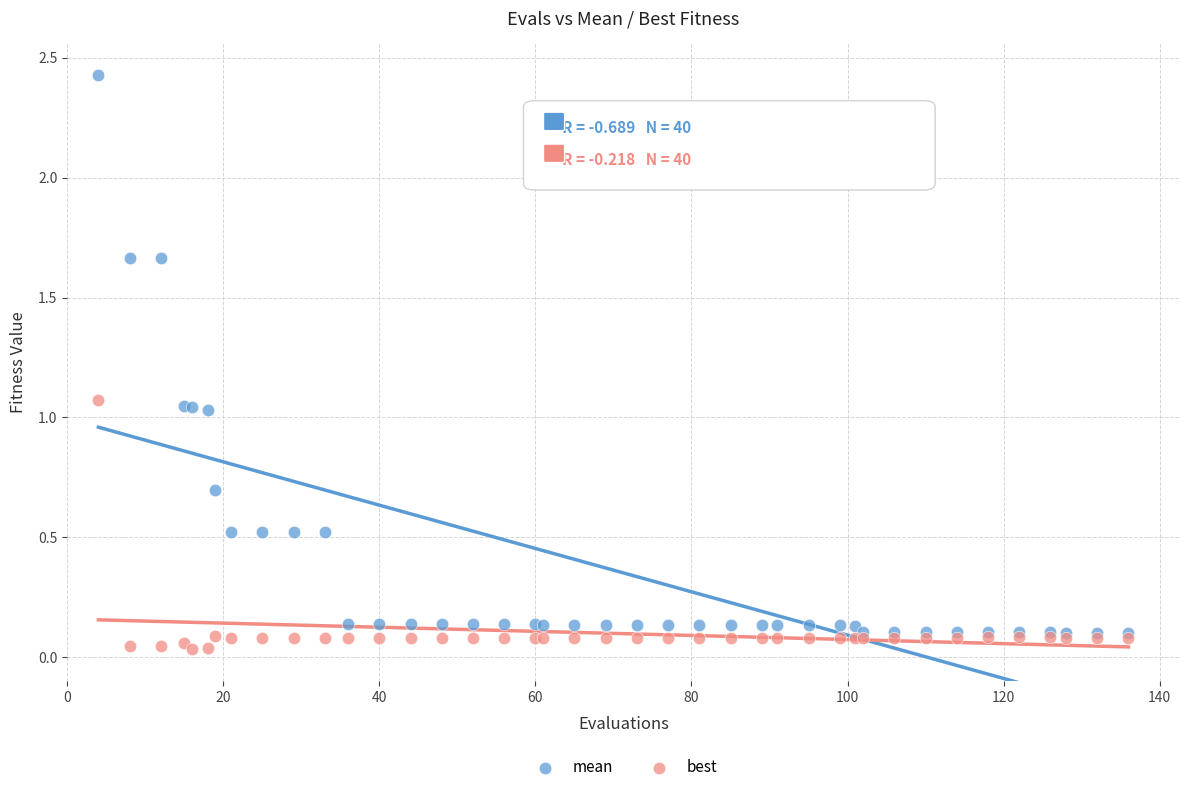

Which series reaches the maximum Y coordinate?

mean